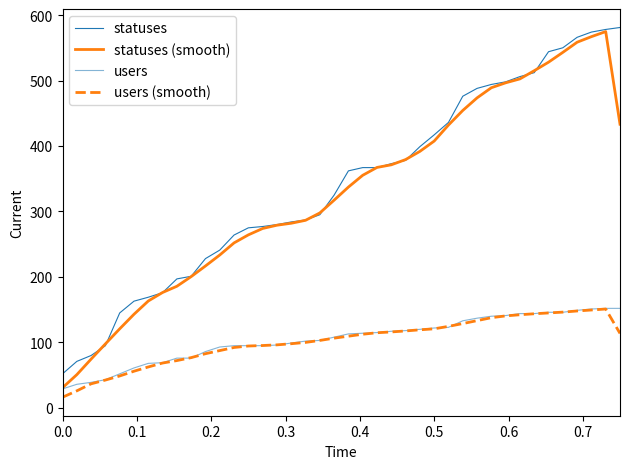

True or false: statuses and users (smooth) cross at least once.

False